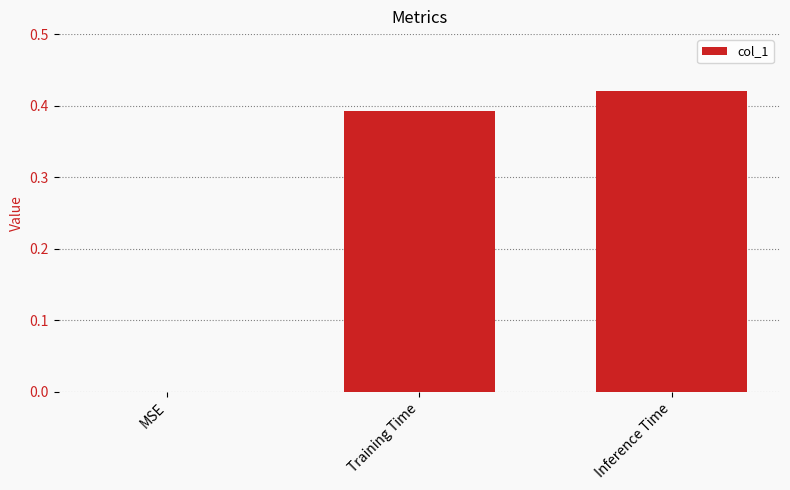

Which label corresponds to the largest value in the chart?

Inference Time